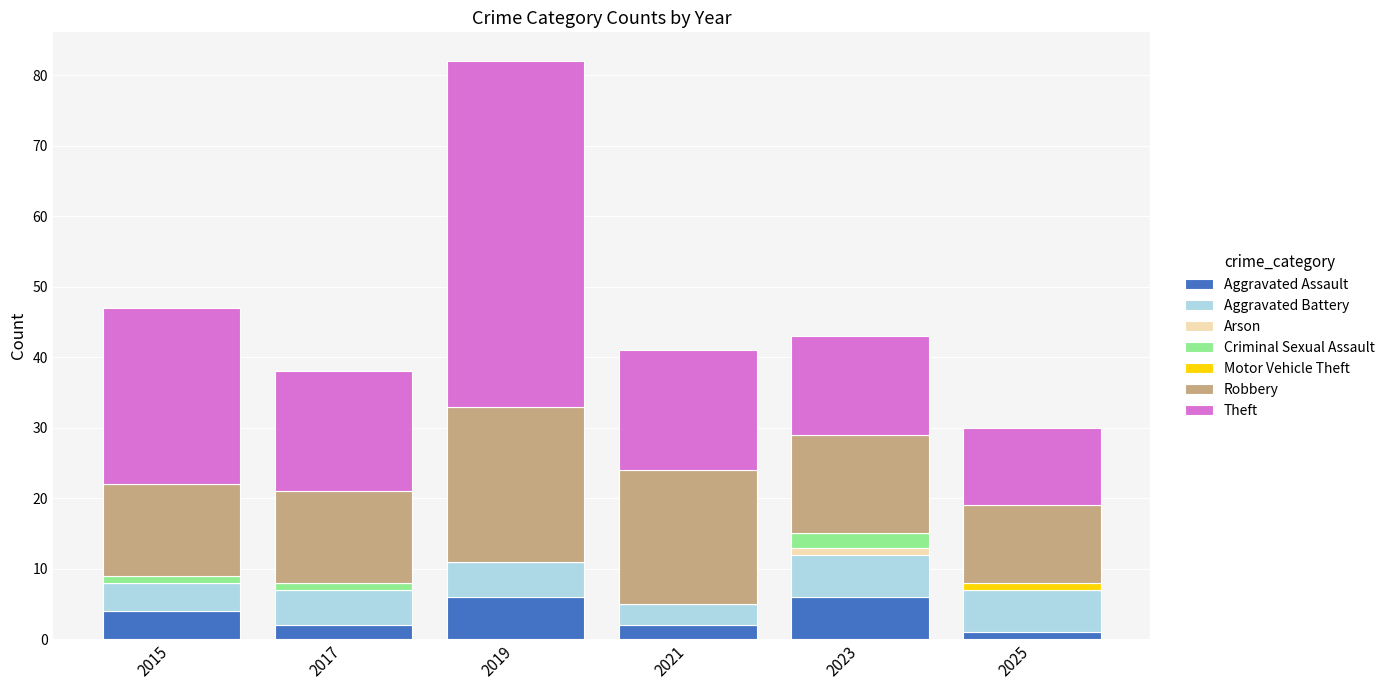

At which category is the sum across all series the highest?

2019